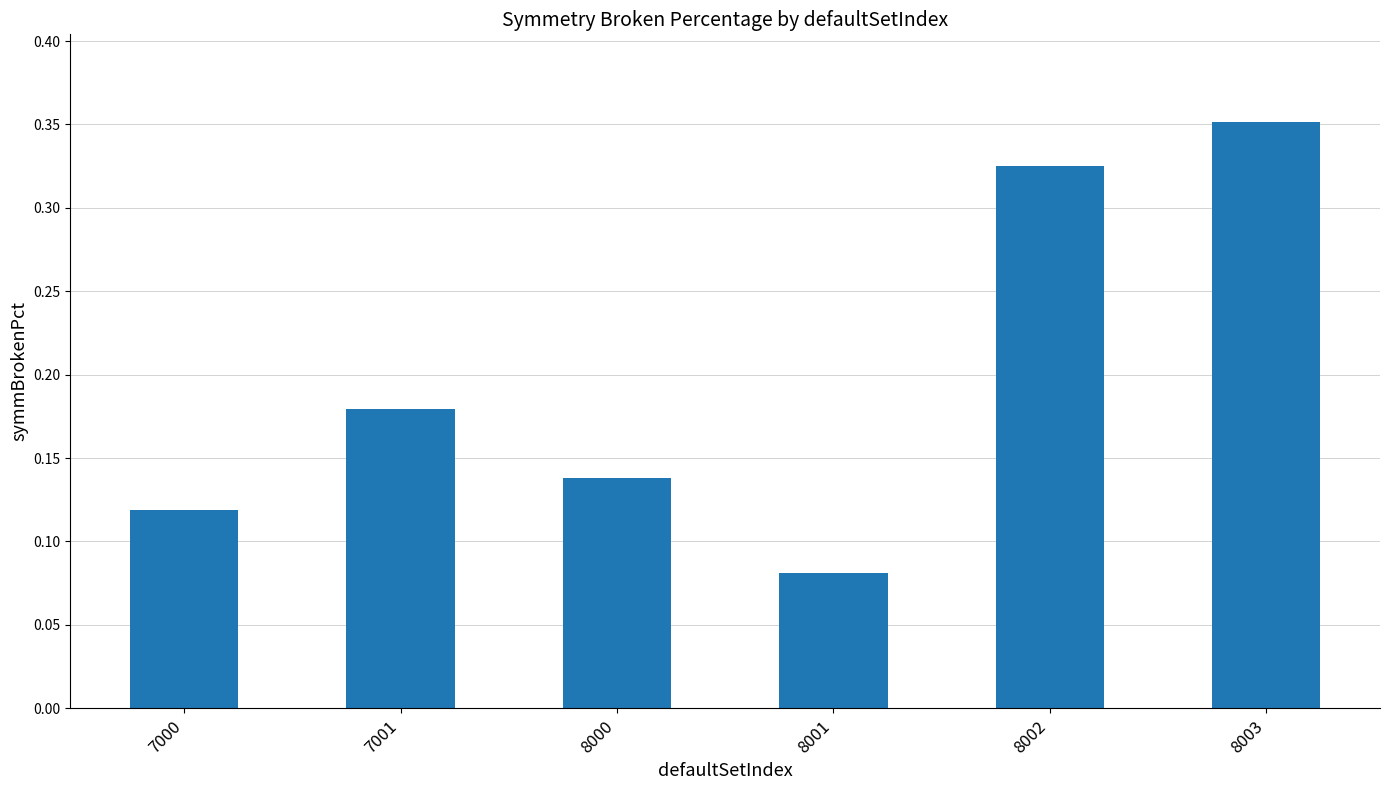

The chart shows a value of 0.1 at 8002. True or false?

False